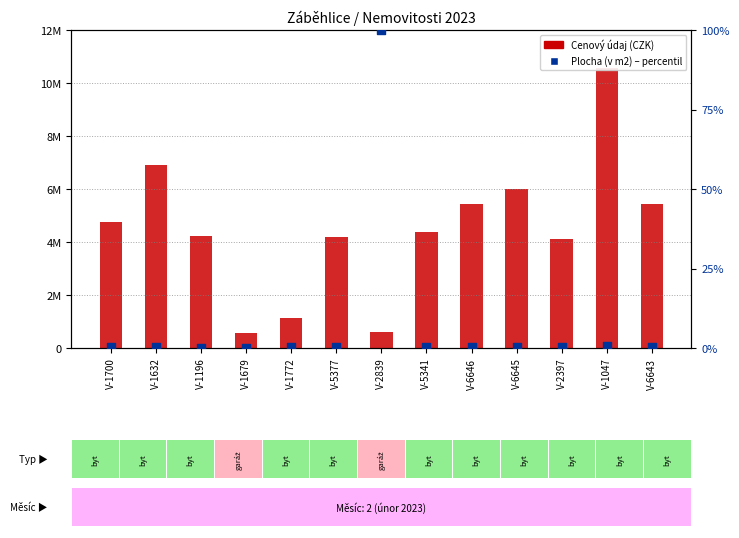

Which series has the largest total across all categories?

Cenový údaj